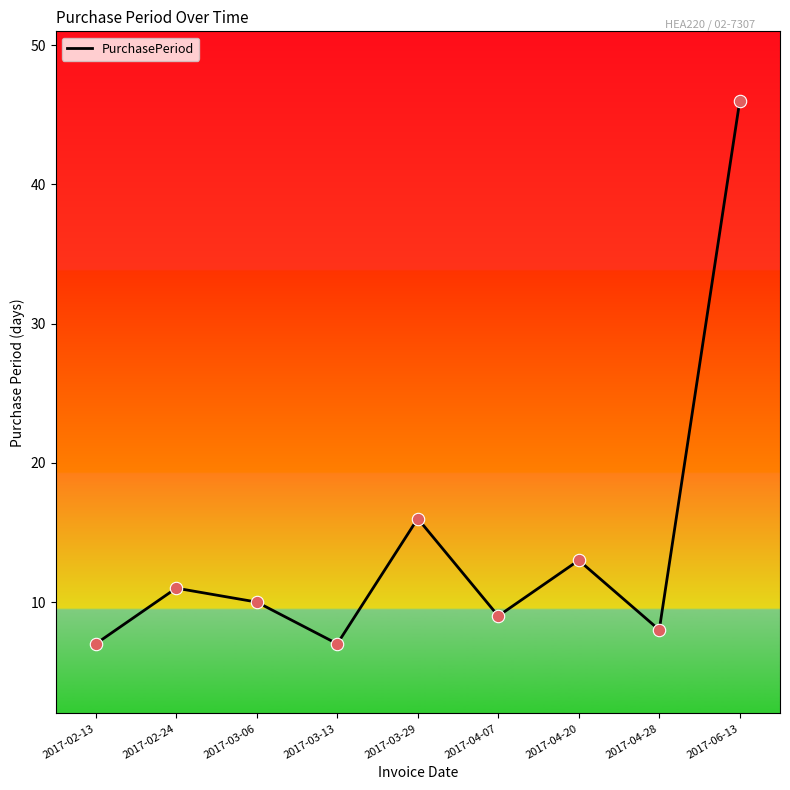

What is the change in value from 2017-03-06 to 2017-03-29?

+6